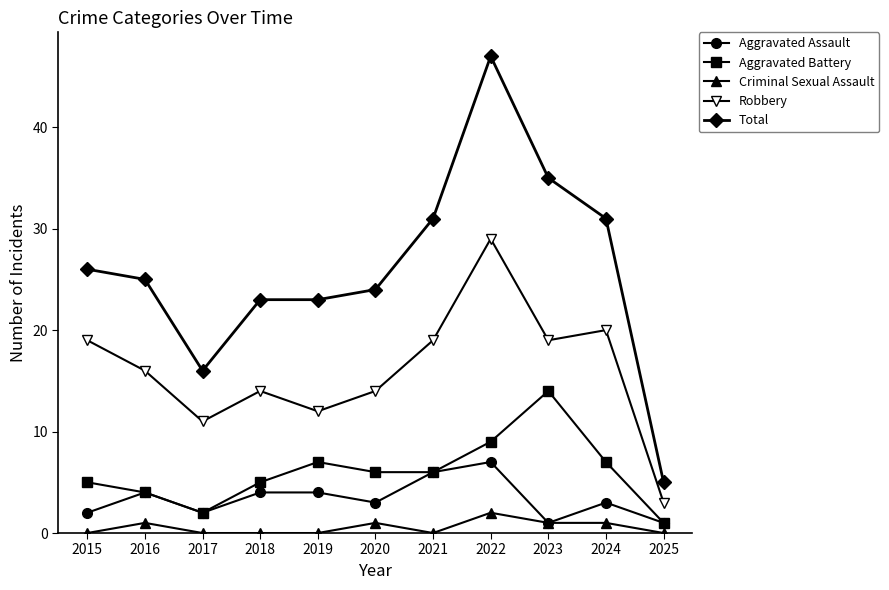

How many categories are shown in the chart?

11